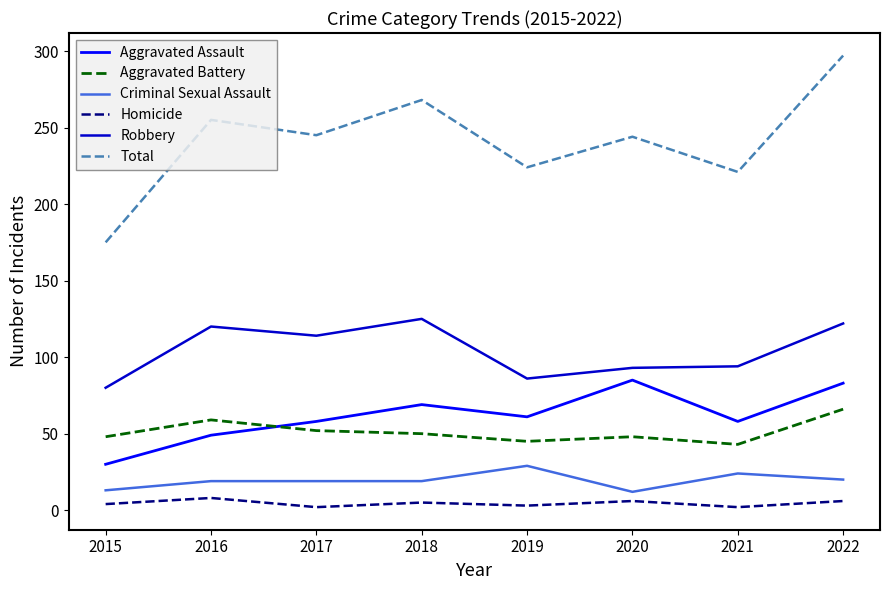

Which series changed the most between 2018 and 2019?

Total